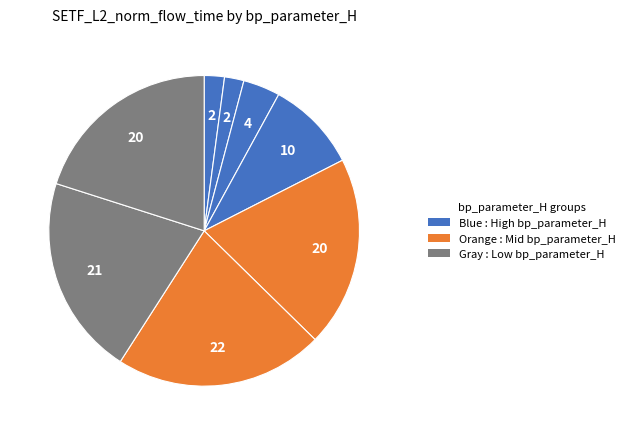

How many slices are in this pie chart?

8